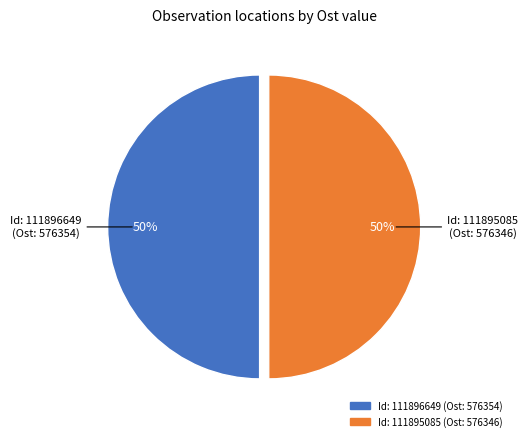

To the nearest percent, what portion does Id: 111895085 (Ost: 576346) represent?

50%